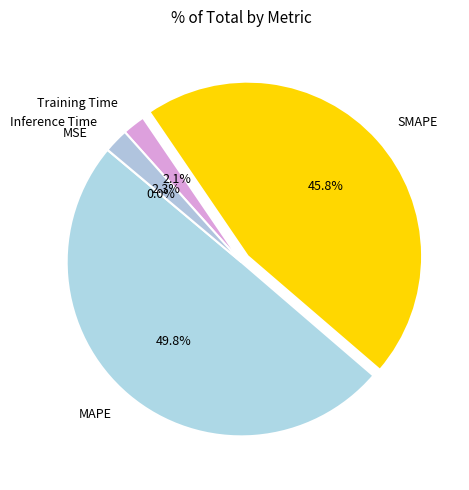

Which has a higher value, MAPE or Training Time?

MAPE